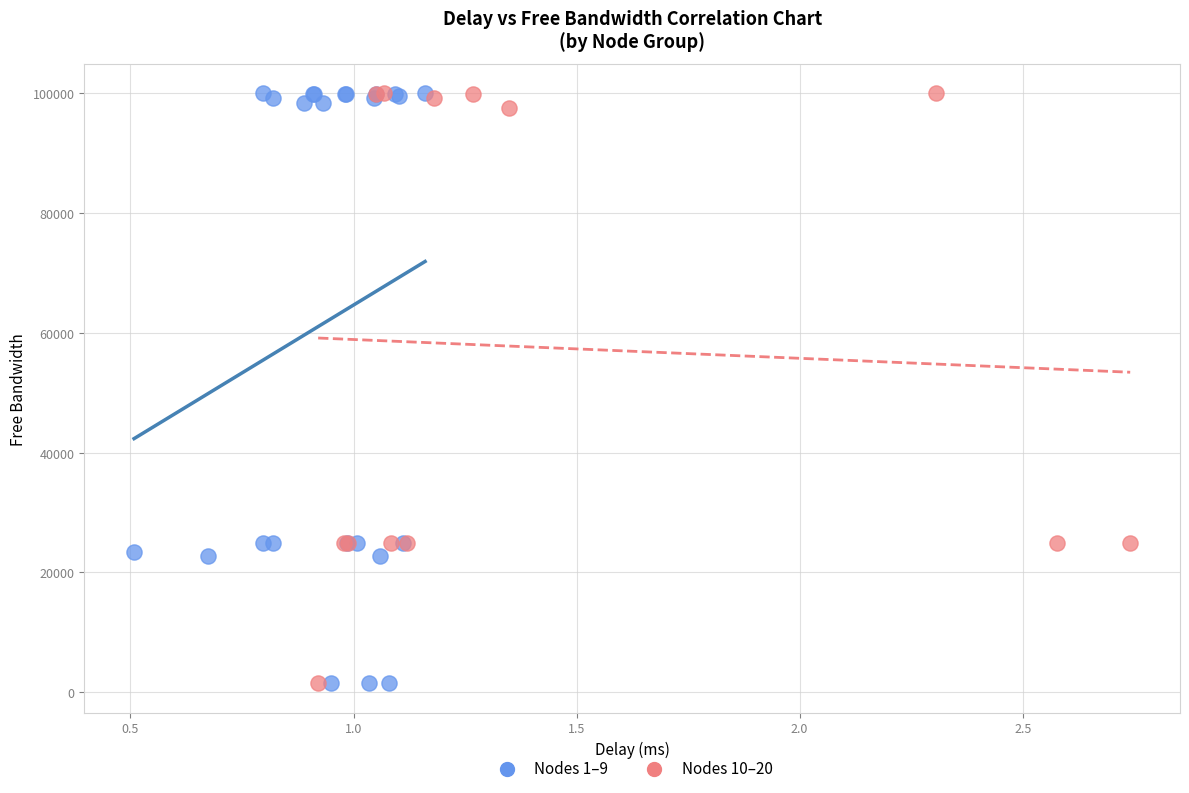

What are all the series names shown in the legend?

Nodes 1–9, Nodes 10–20